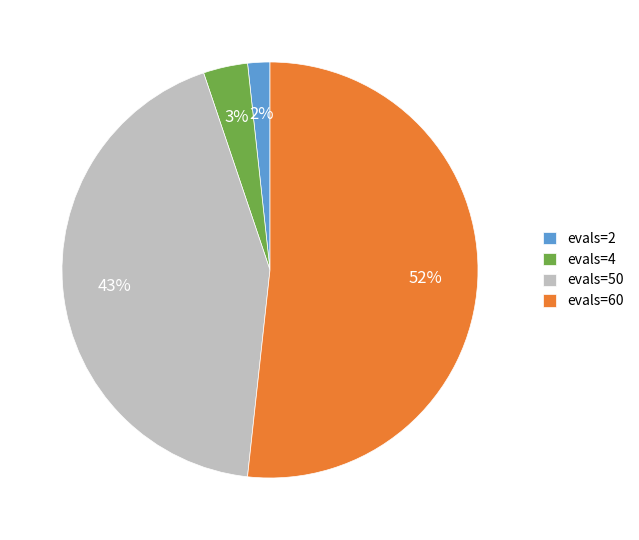

To the nearest percent, what percentage of the pie is evals=4?

3%